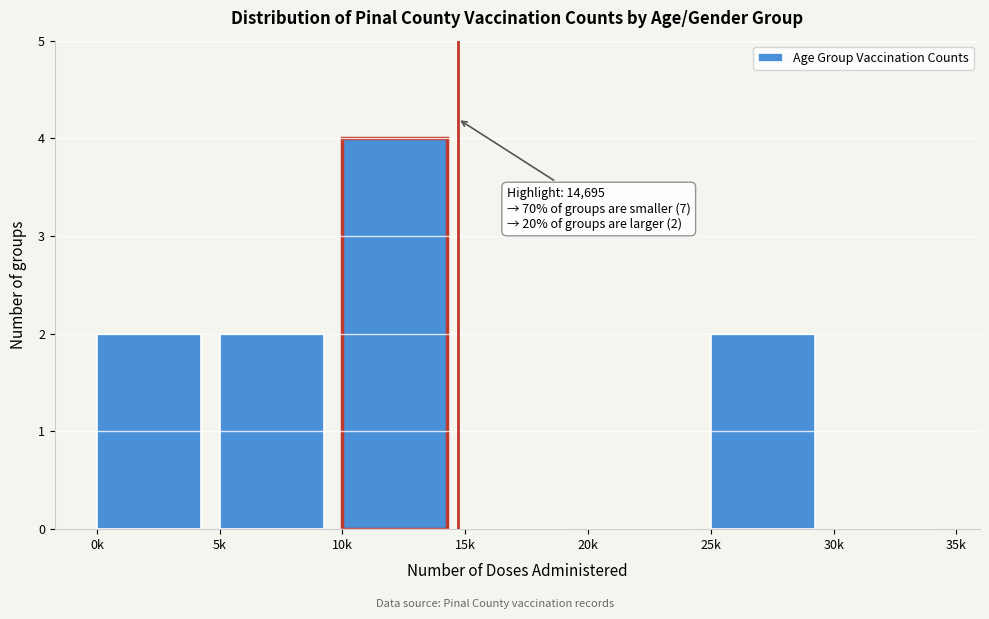

Reading left to right, what are all the values shown in this chart?

0k=2	5k=2	10k=4	15k=0	20k=0	25k=2	30k=0